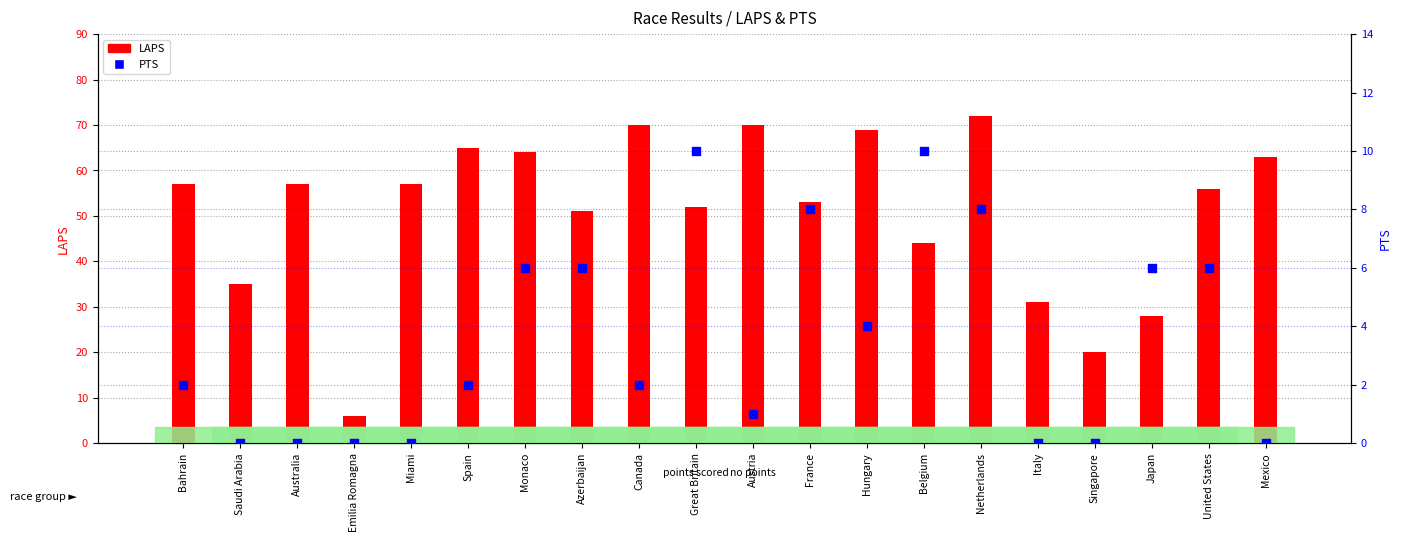

What is the total value across all series at Australia?

57